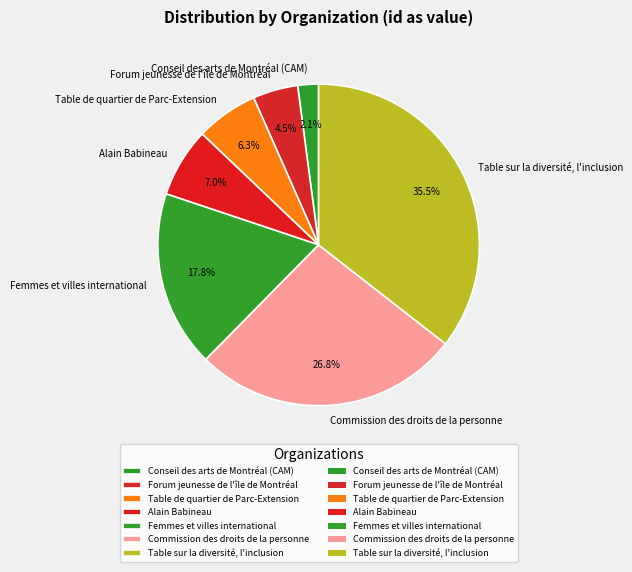

Is Table sur la diversité, l'inclusion the majority of the pie?

No